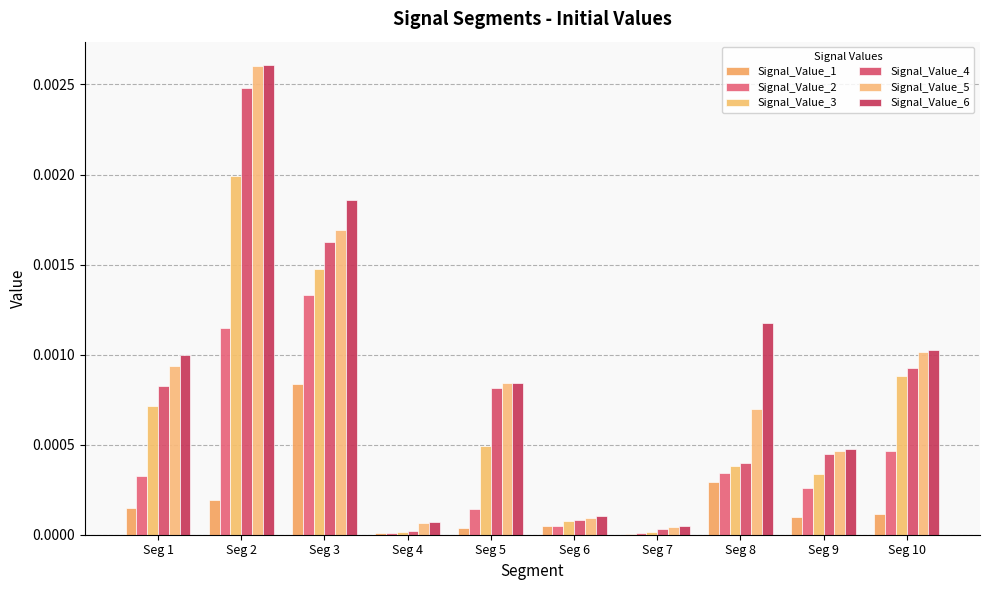

Rank the series at Seg 3 from lowest to highest value.

Signal_Value_1, Signal_Value_2, Signal_Value_3, Signal_Value_4, Signal_Value_5, Signal_Value_6